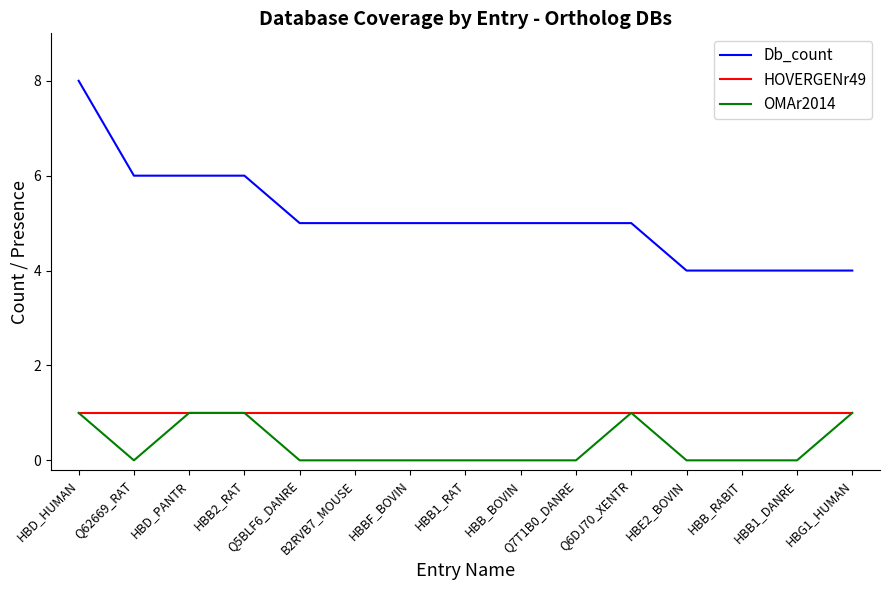

What is the maximum value shown in the chart?

8